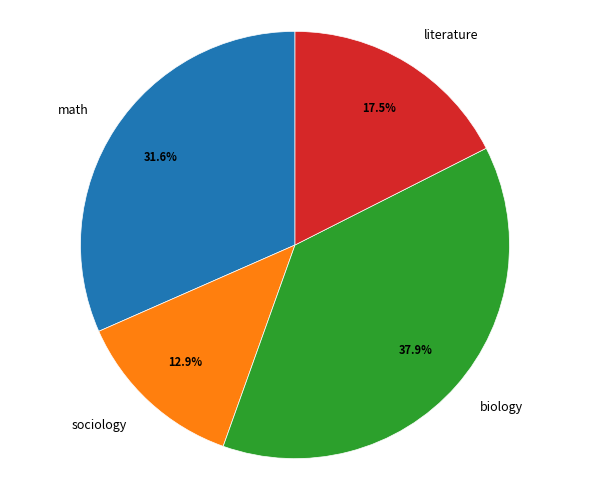

True or false: math accounts for 23% of the total.

False